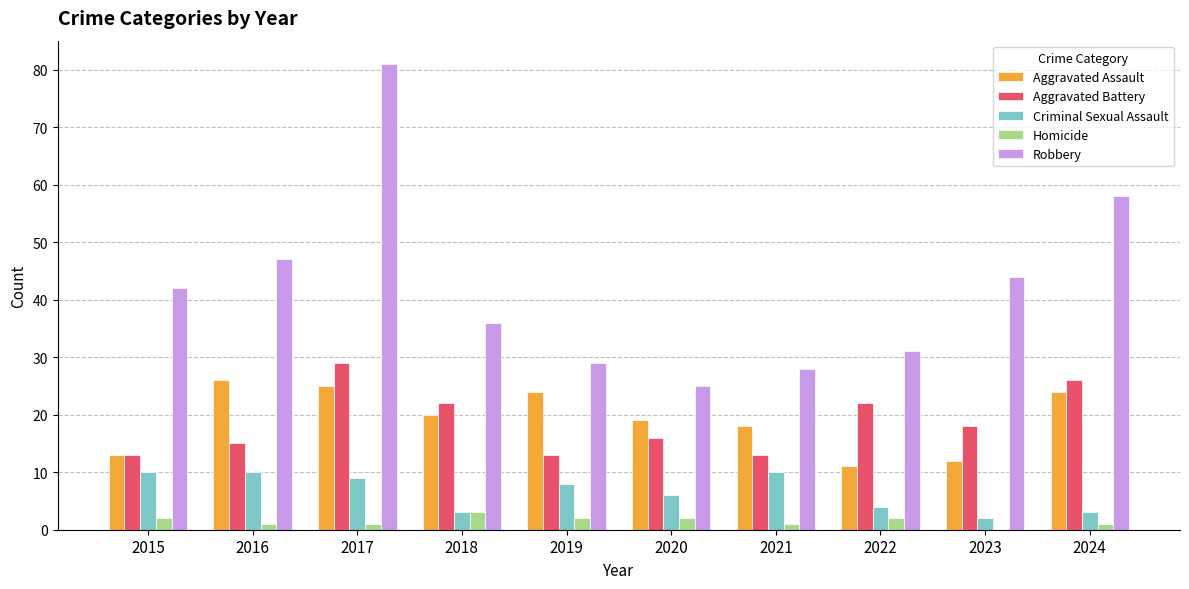

What is the total value across all series at 2024?

112